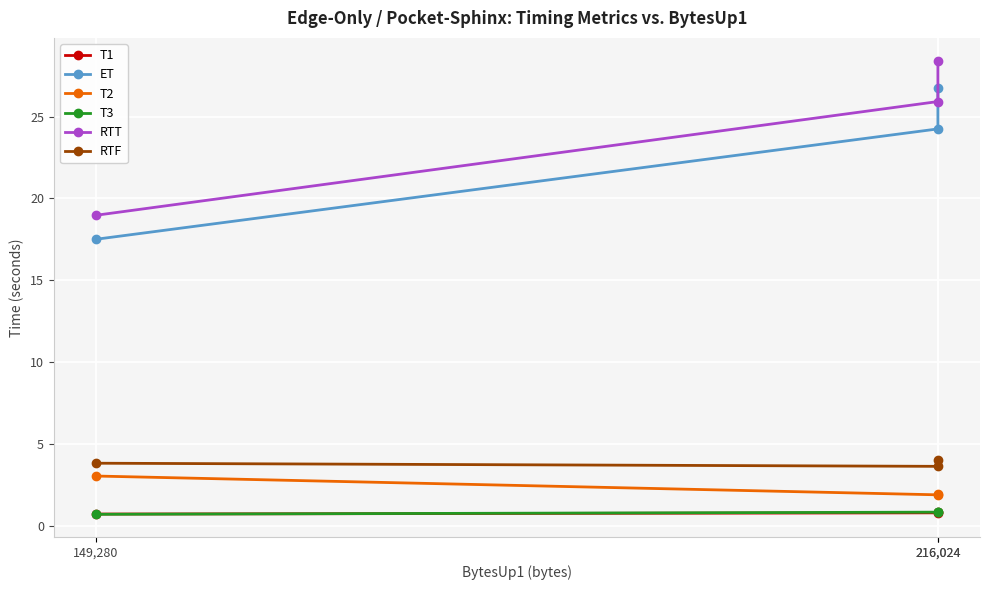

What is the sum of the RTF values at 149,280 and 216,024?

7.9